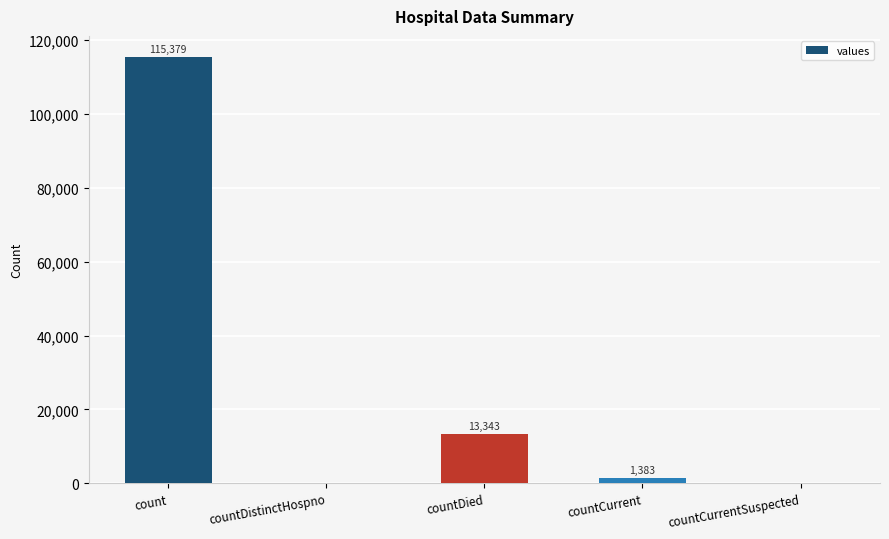

True or false: the data shows 0 at countDistinctHospno.

True